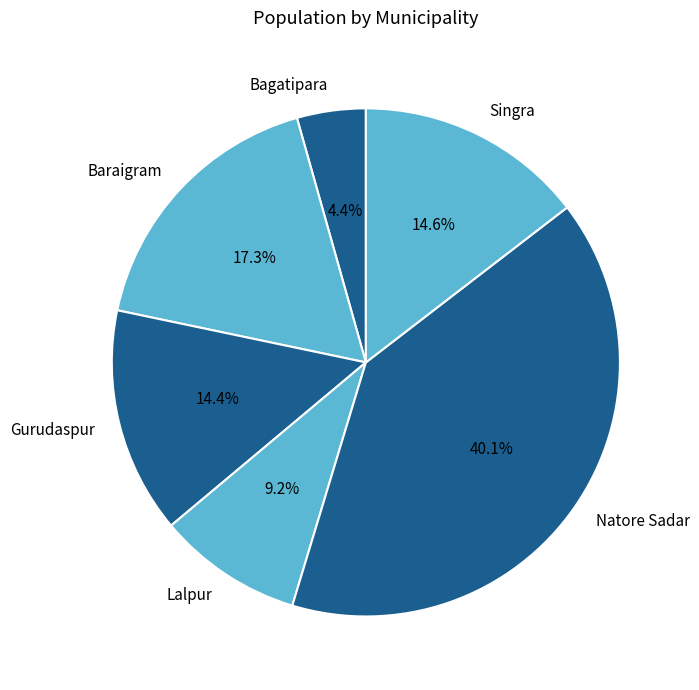

How many slices are in this pie chart?

6